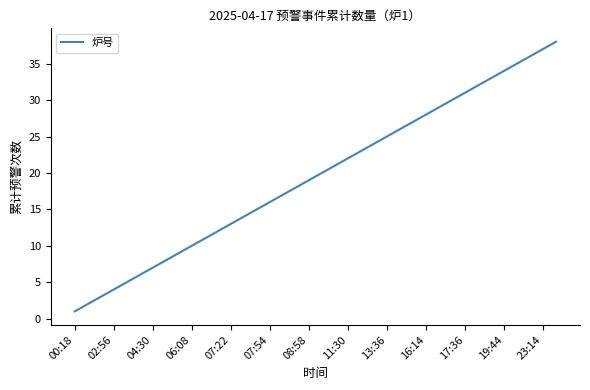

Is it true that the value at 17:36 is 21?

False